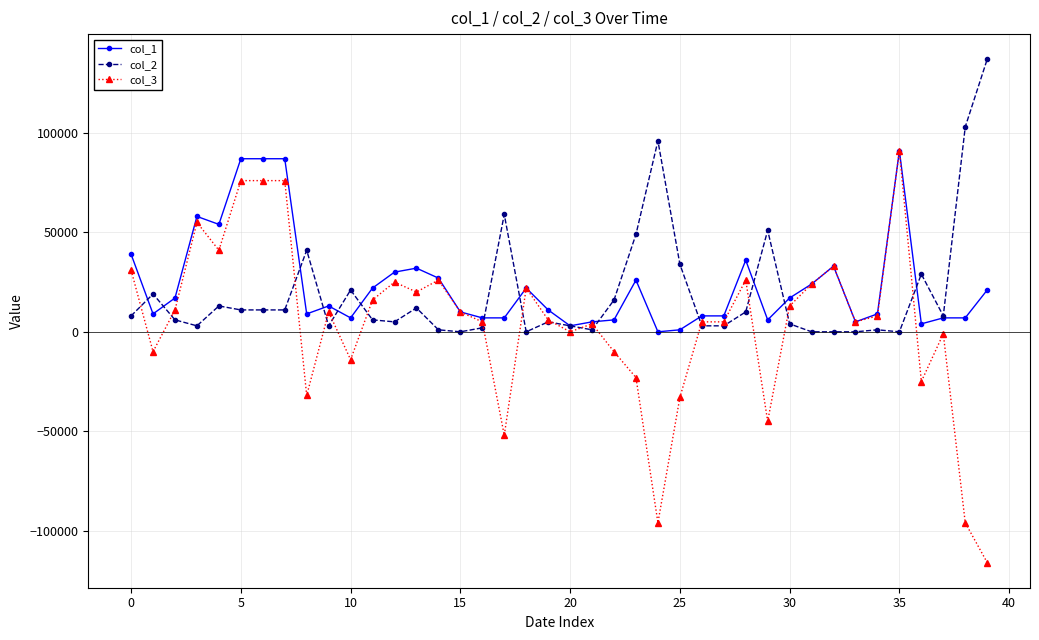

True or false: col_1 has more than 2 interior local peaks.

True